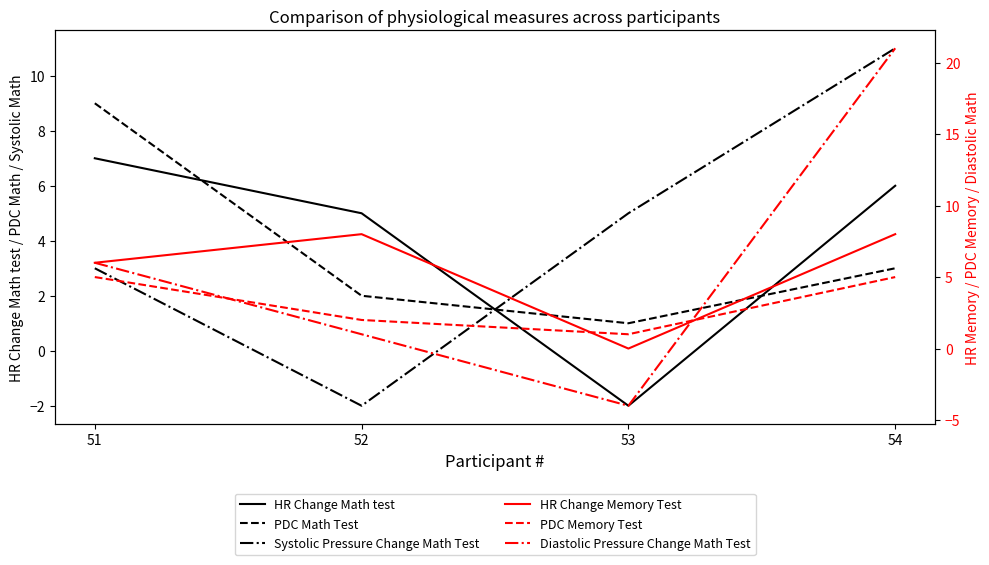

Is it true that Diastolic Pressure Change Math Test equals 6 at 51?

True